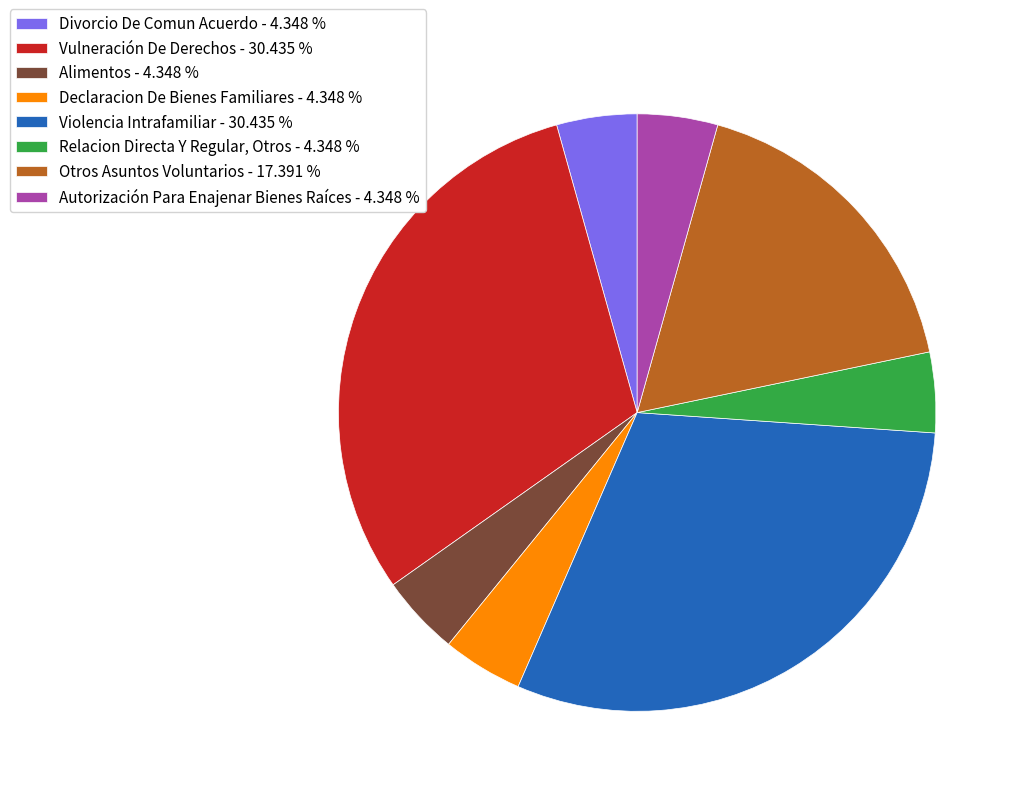

Does Declaracion De Bienes Familiares - 4.348 % represent more than half of the total?

No